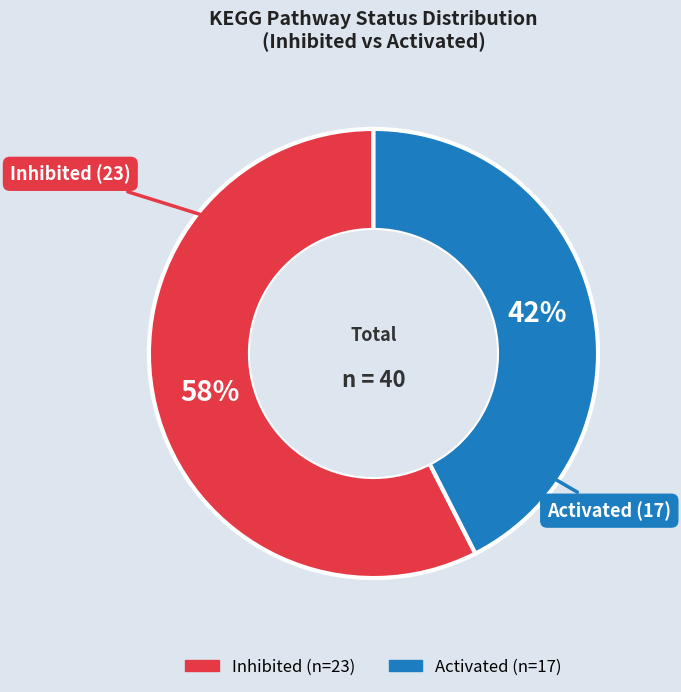

Is it true that Inhibited is 63% of the pie?

False